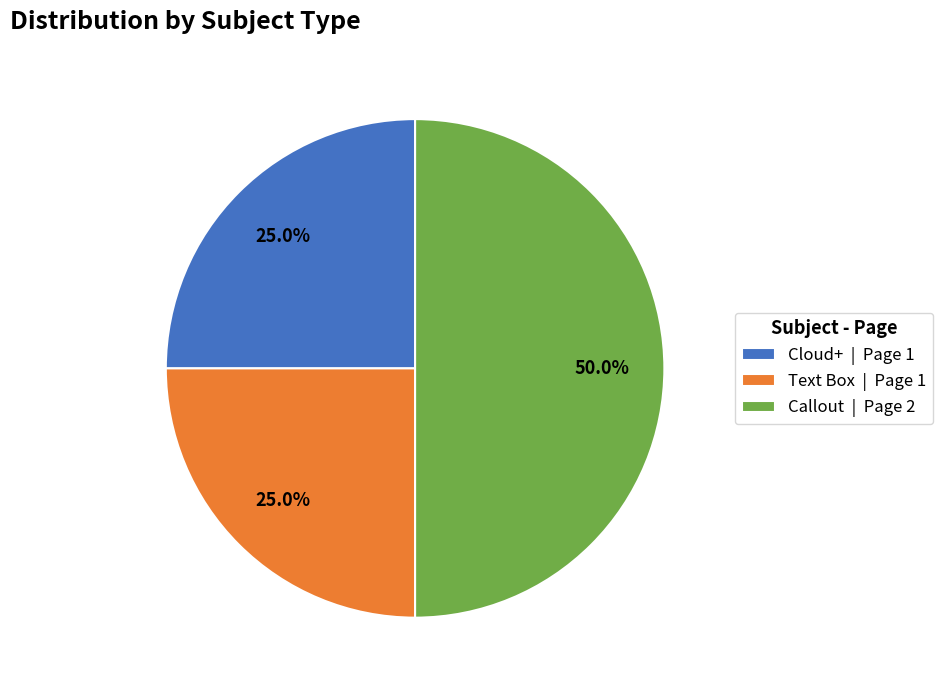

Is the sum of Callout and Text Box greater than half?

Yes